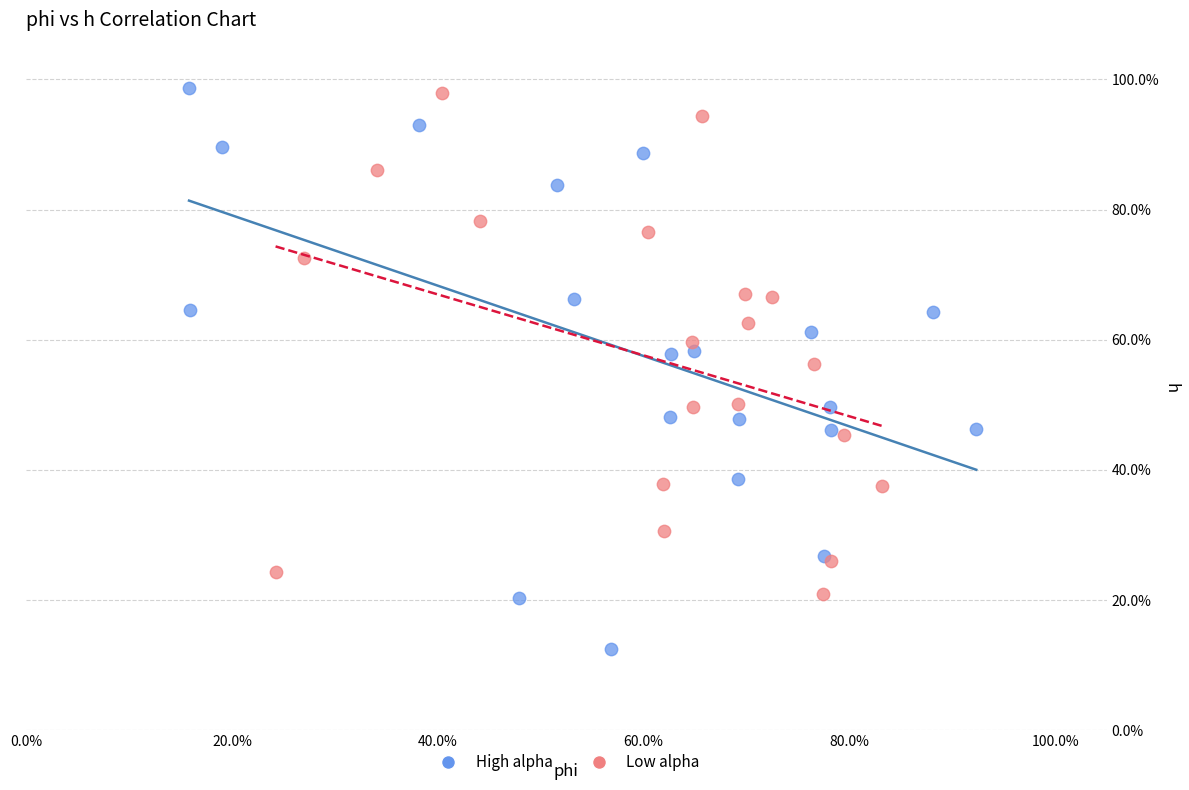

Which series contains the lowest Y value?

High alpha